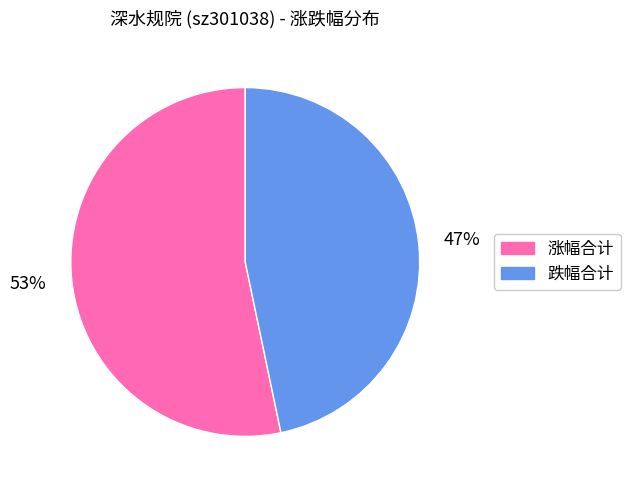

What is the smallest slice in the pie chart?

跌幅合计